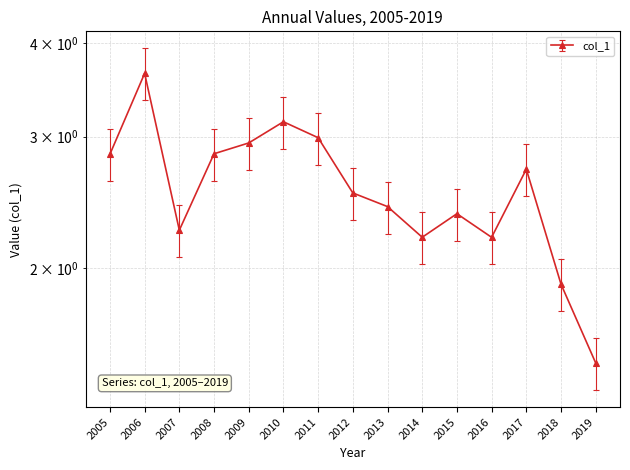

True or false: the data has more than 1 interior local peaks.

True